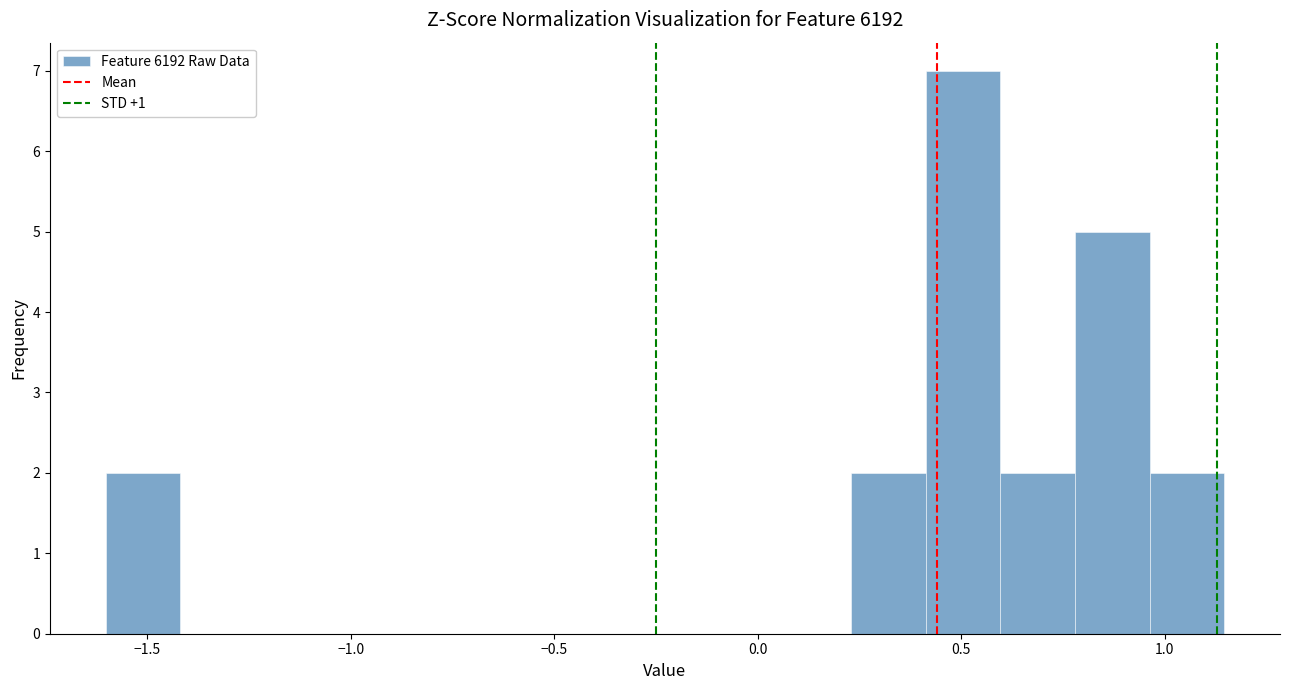

Read against the x-axis, roughly where is the centre of the tallest bar?

0.50